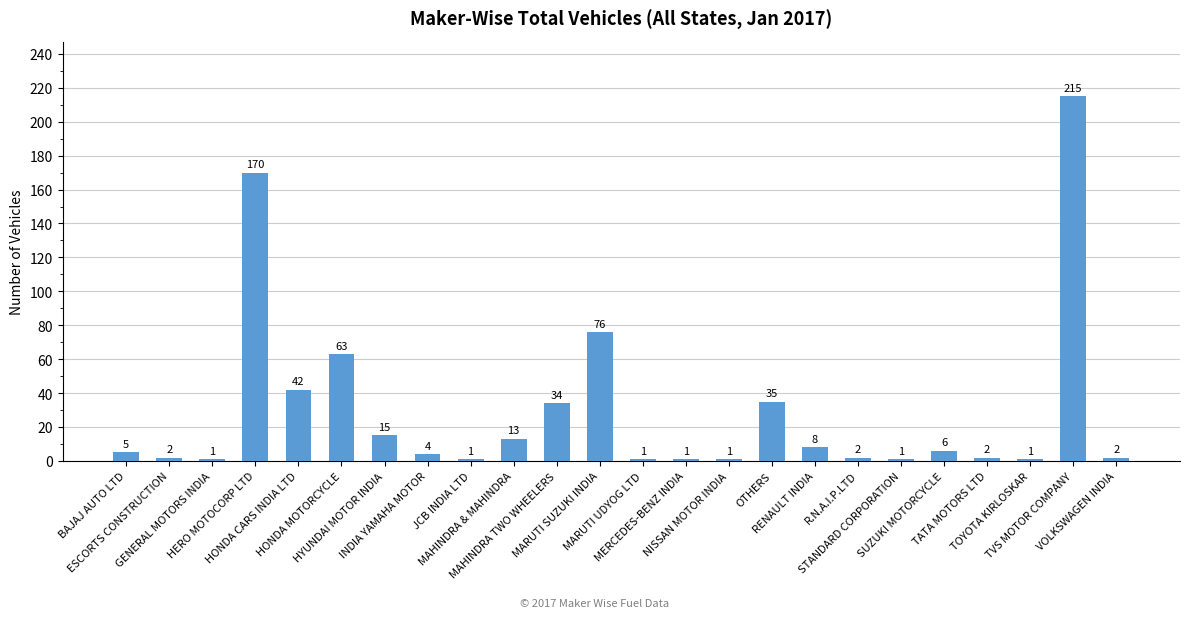

What is the sum of all values?

701